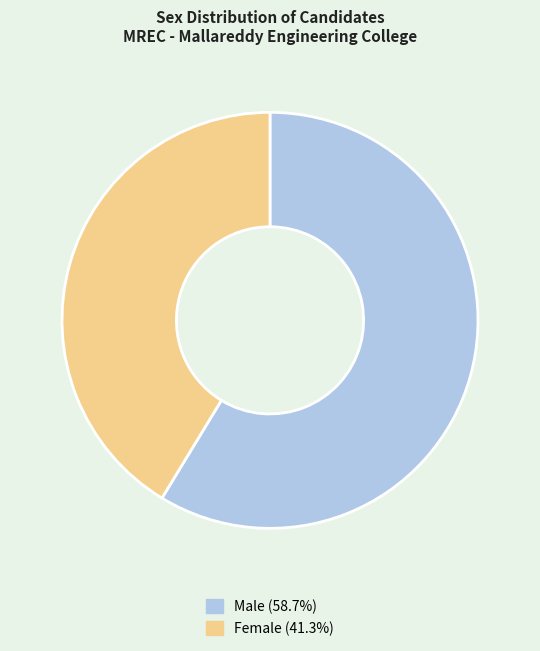

Is there any slice that represents more than half of the pie?

Yes